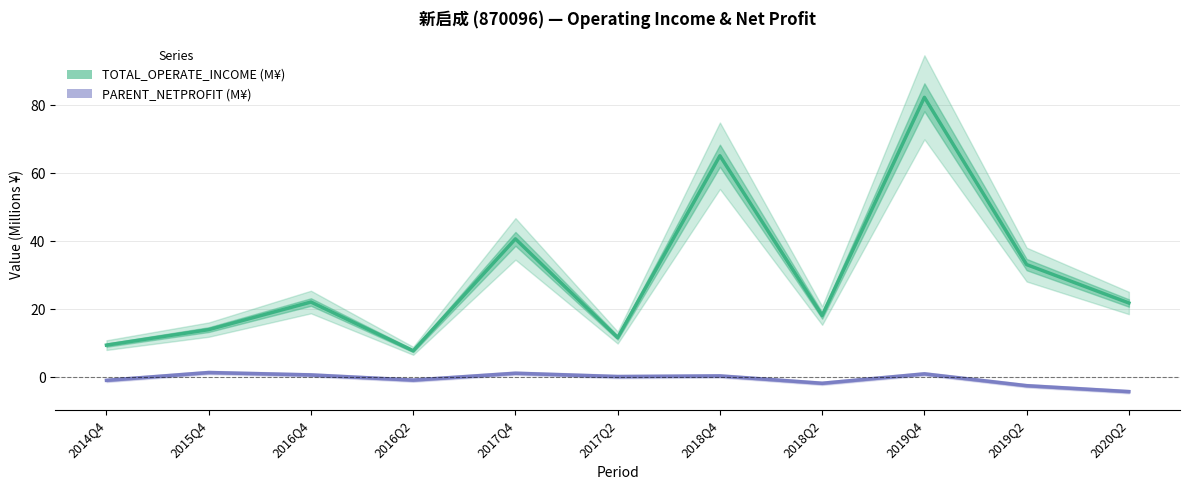

Where is TOTAL_OPERATE_INCOME (M¥) nearest to the value 45?

2017Q4